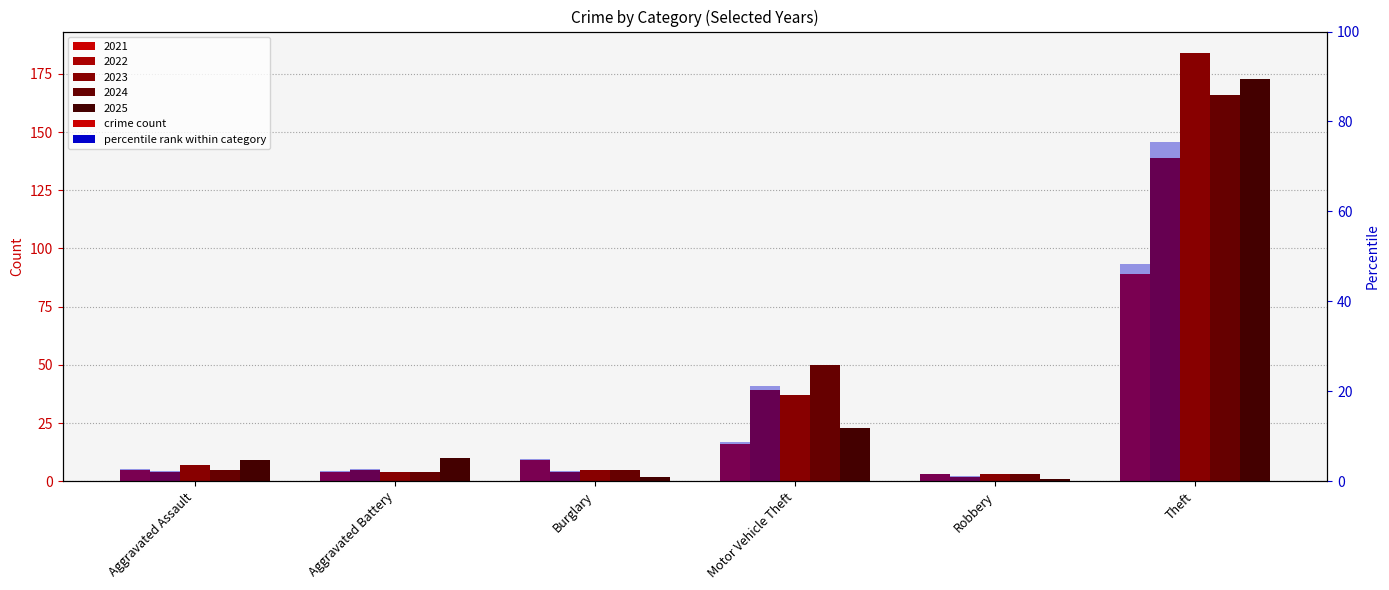

What is the label of the 3rd bar from the left?

Burglary